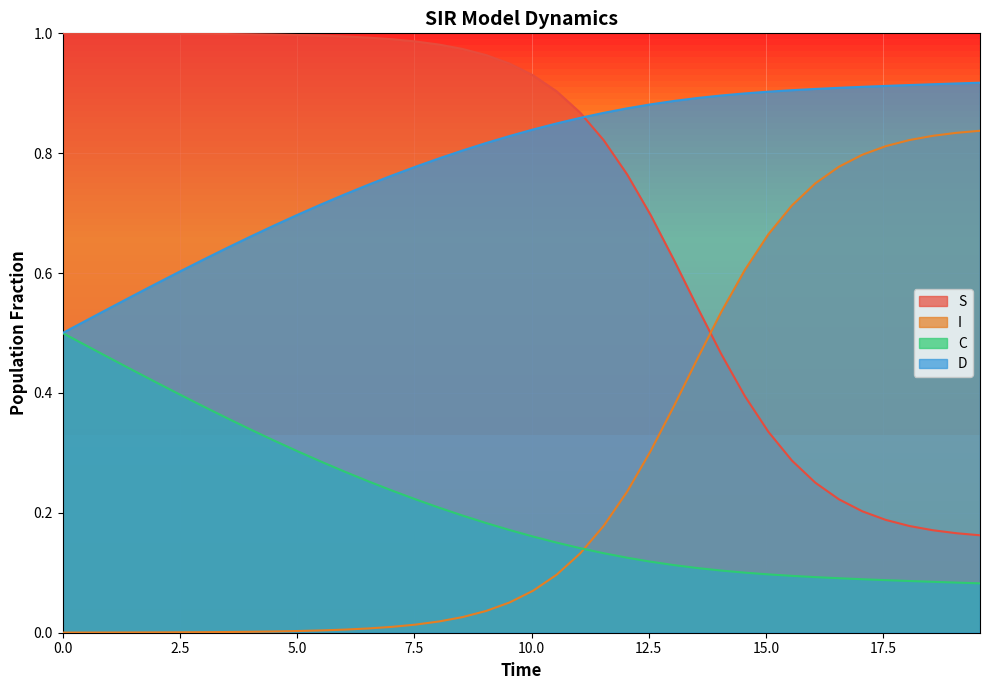

What is the sum of all I values?

11.0